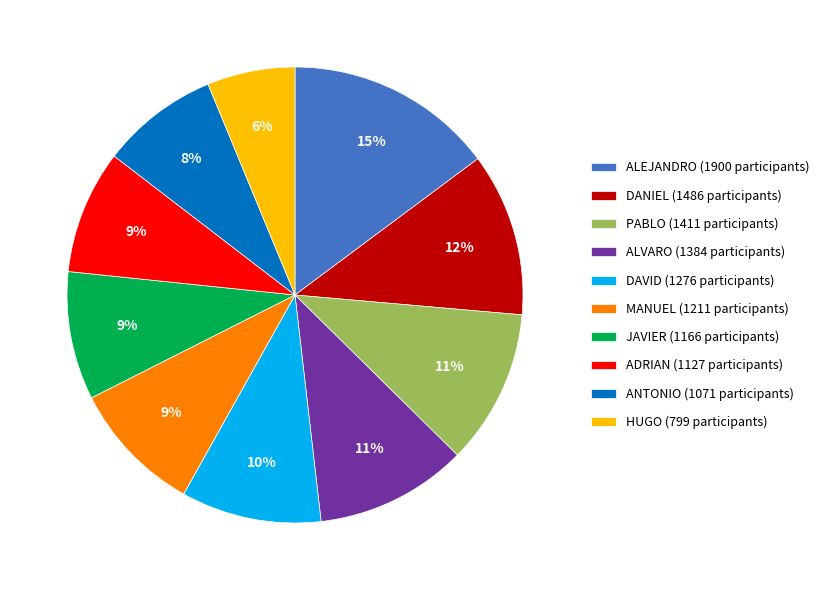

Does HUGO represent more than half of the total?

No